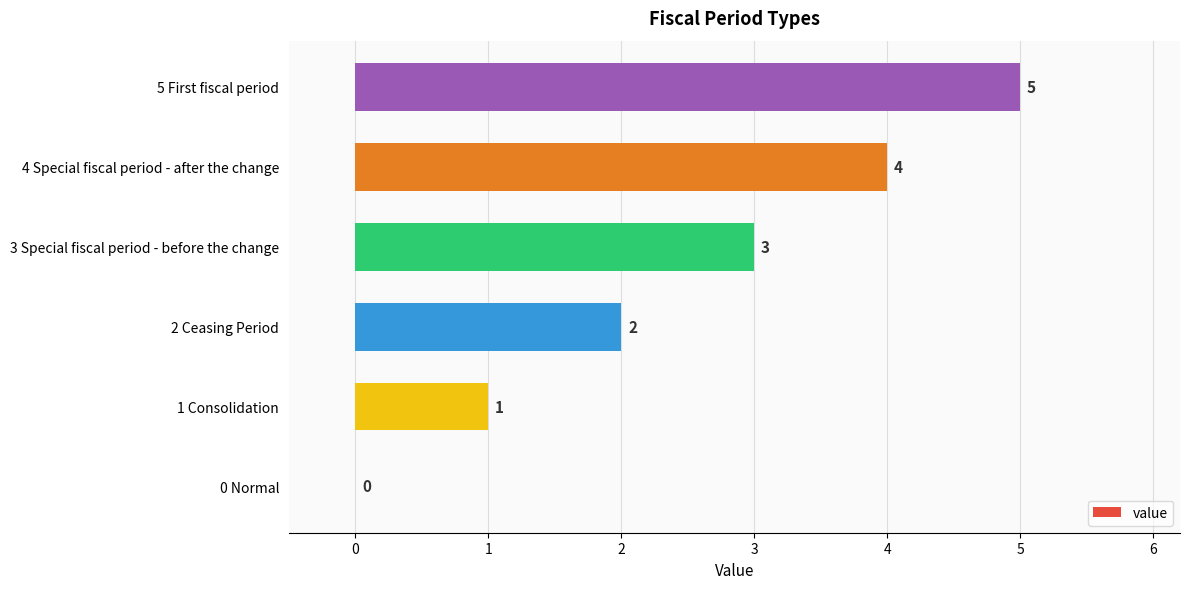

What is the greatest value displayed?

5